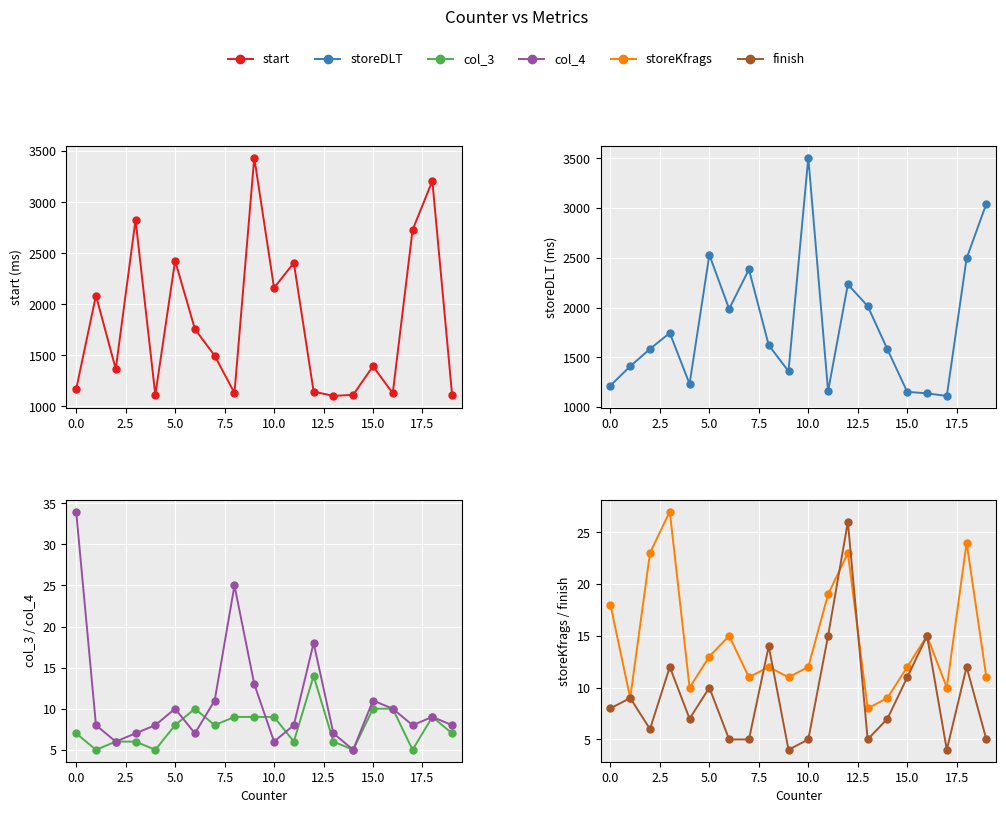

What is the difference between the second highest and minimum values in the start series?

2107